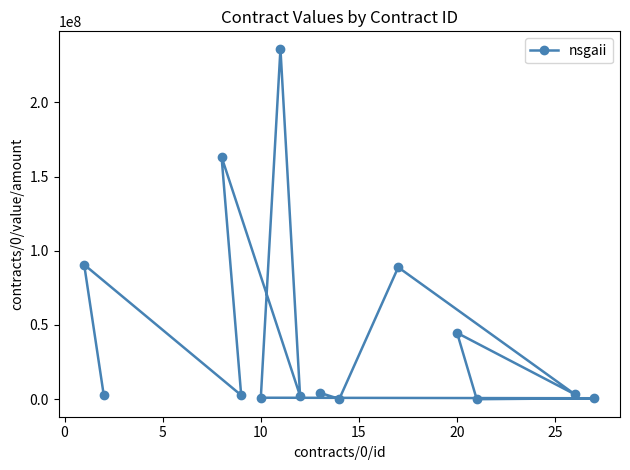

The chart shows a value of 44661881.5 at 20. True or false?

True